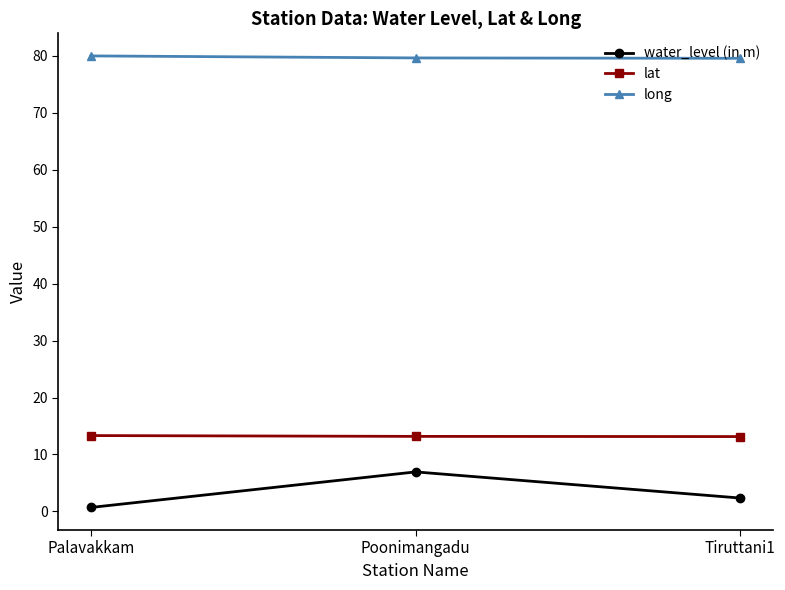

Rank the series by their maximum value, from lowest to highest.

water_level (in m), lat, long